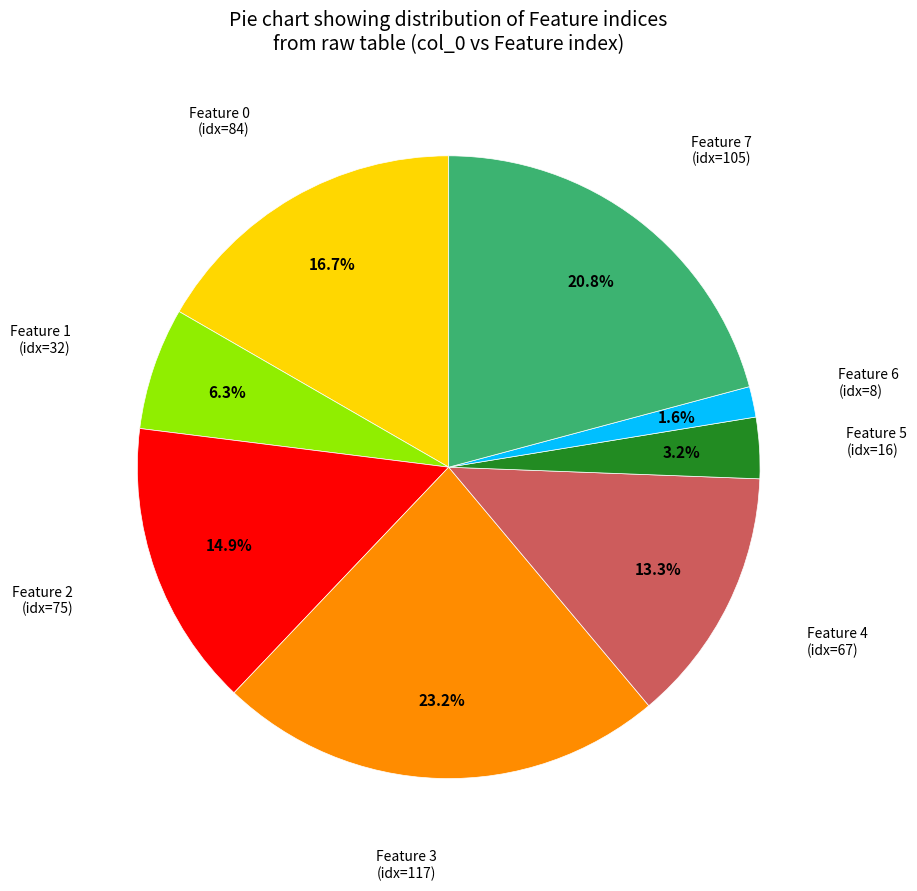

Is there a majority slice in this chart?

No